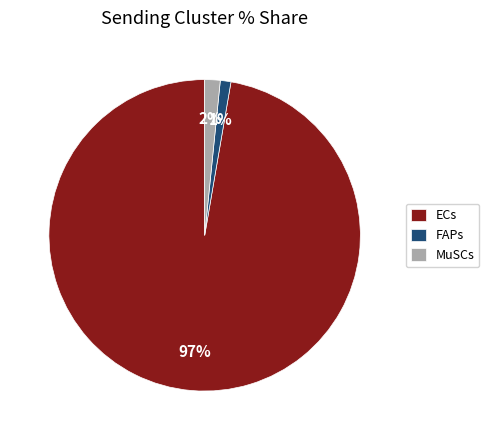

How many segments does this pie chart have?

3